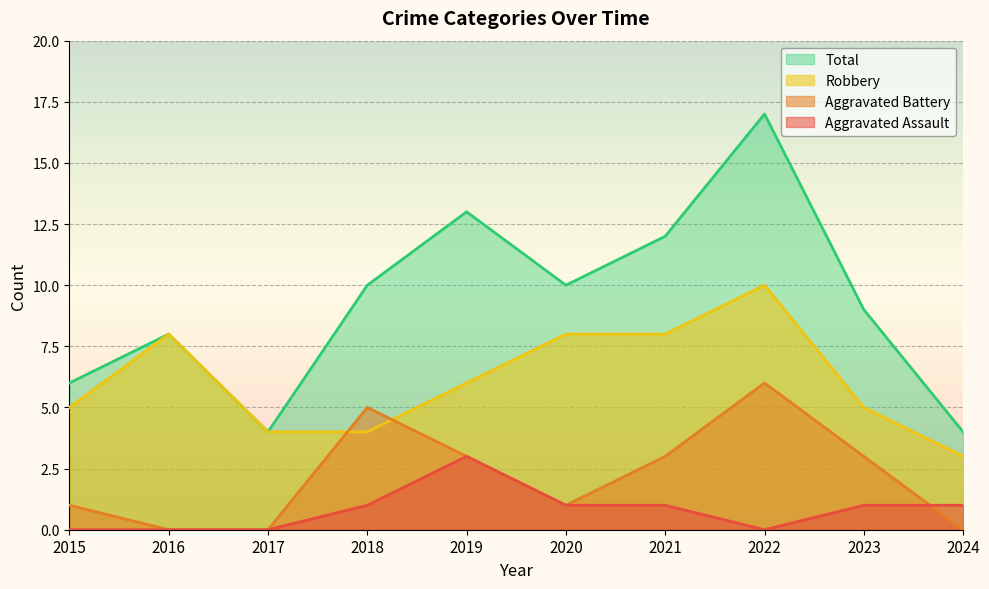

What is the lowest value of the Robbery series?

3